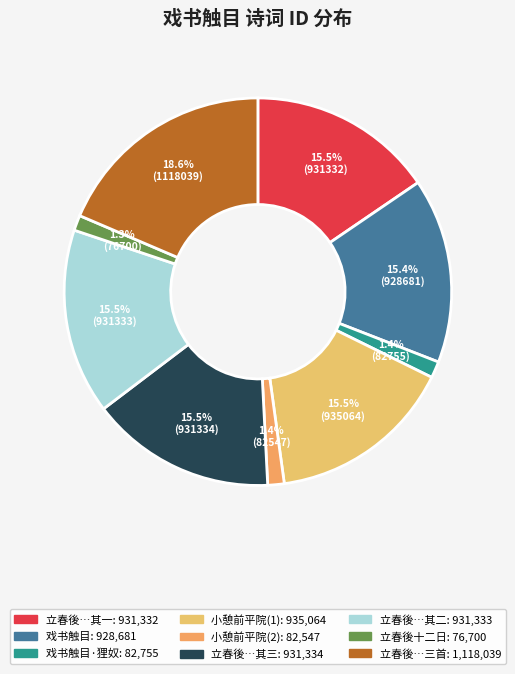

How many segments does this pie chart have?

9